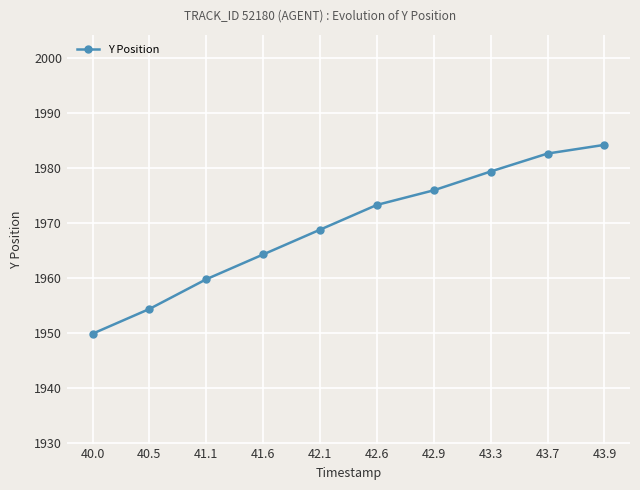

What is the sum of the values at 42.1 and 42.6?

3942.1